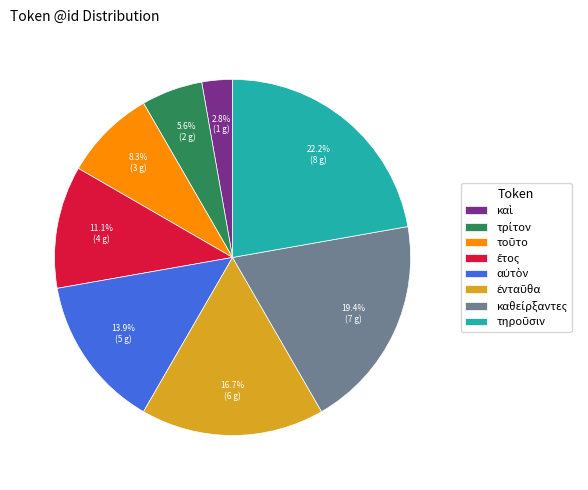

Is there a majority slice in this chart?

No